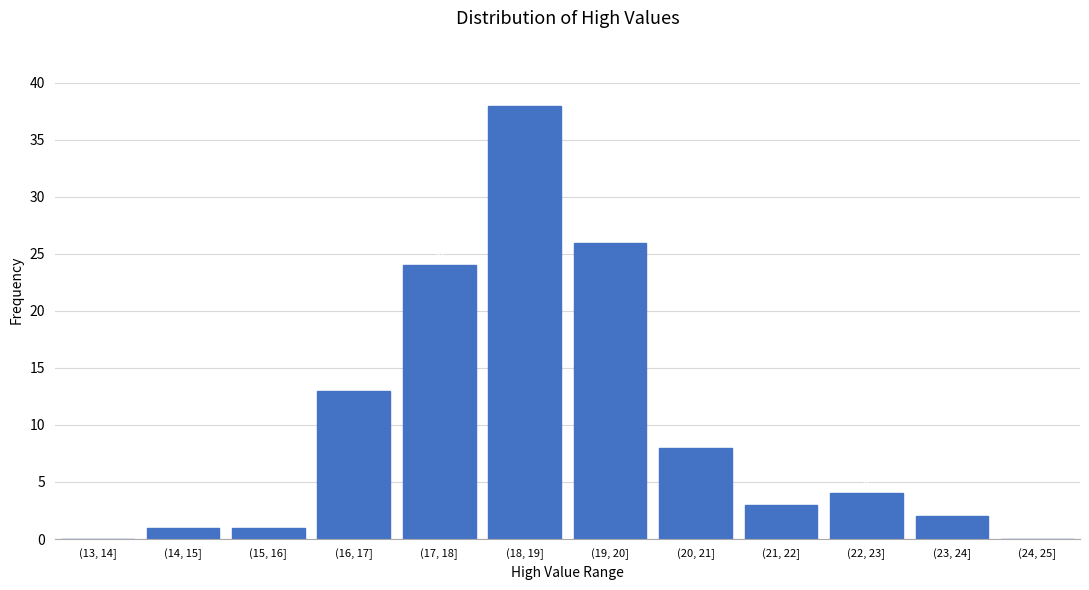

Reading left to right, list all the values displayed in this chart.

(13, 14]=0	(14, 15]=1	(15, 16]=1	(16, 17]=13	(17, 18]=24	(18, 19]=38	(19, 20]=26	(20, 21]=8	(21, 22]=3	(22, 23]=4	(23, 24]=2	(24, 25]=0